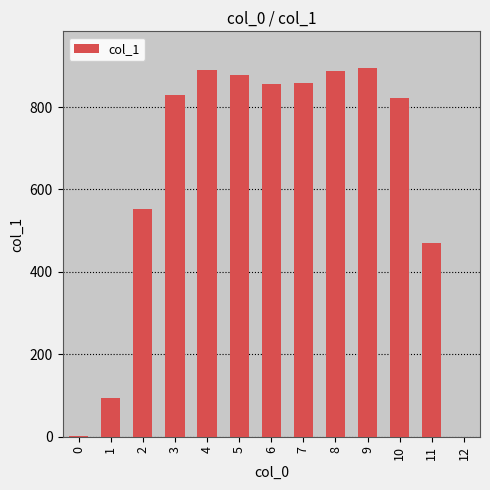

How many data points are above 828?

7